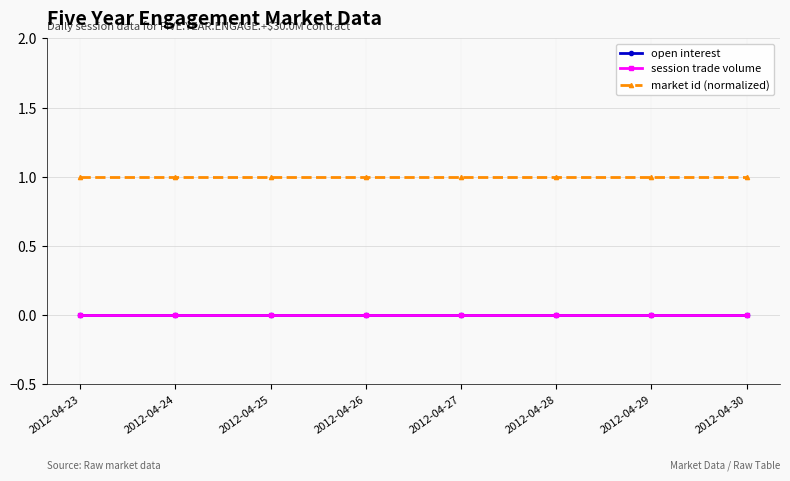

Does the chart have visible grid lines?

Yes